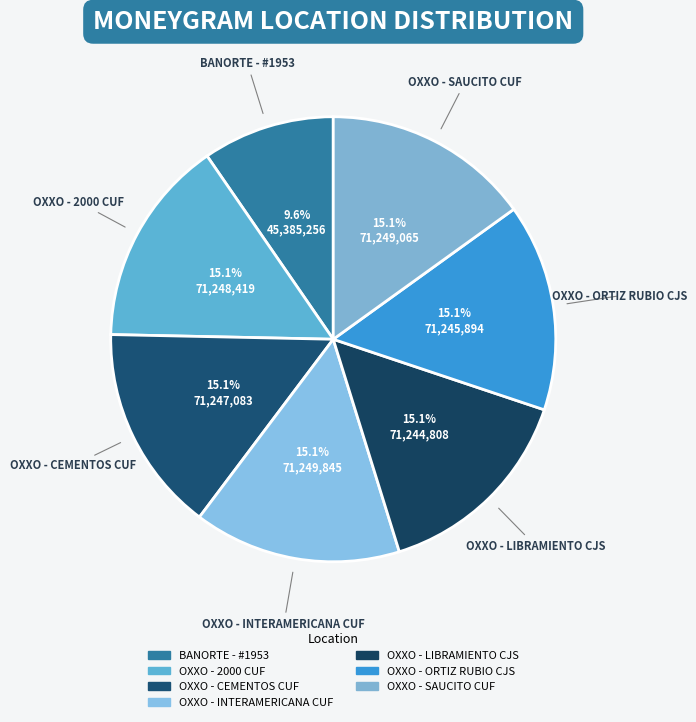

Does OXXO - 2000 CUF account for over 50% of the chart?

No